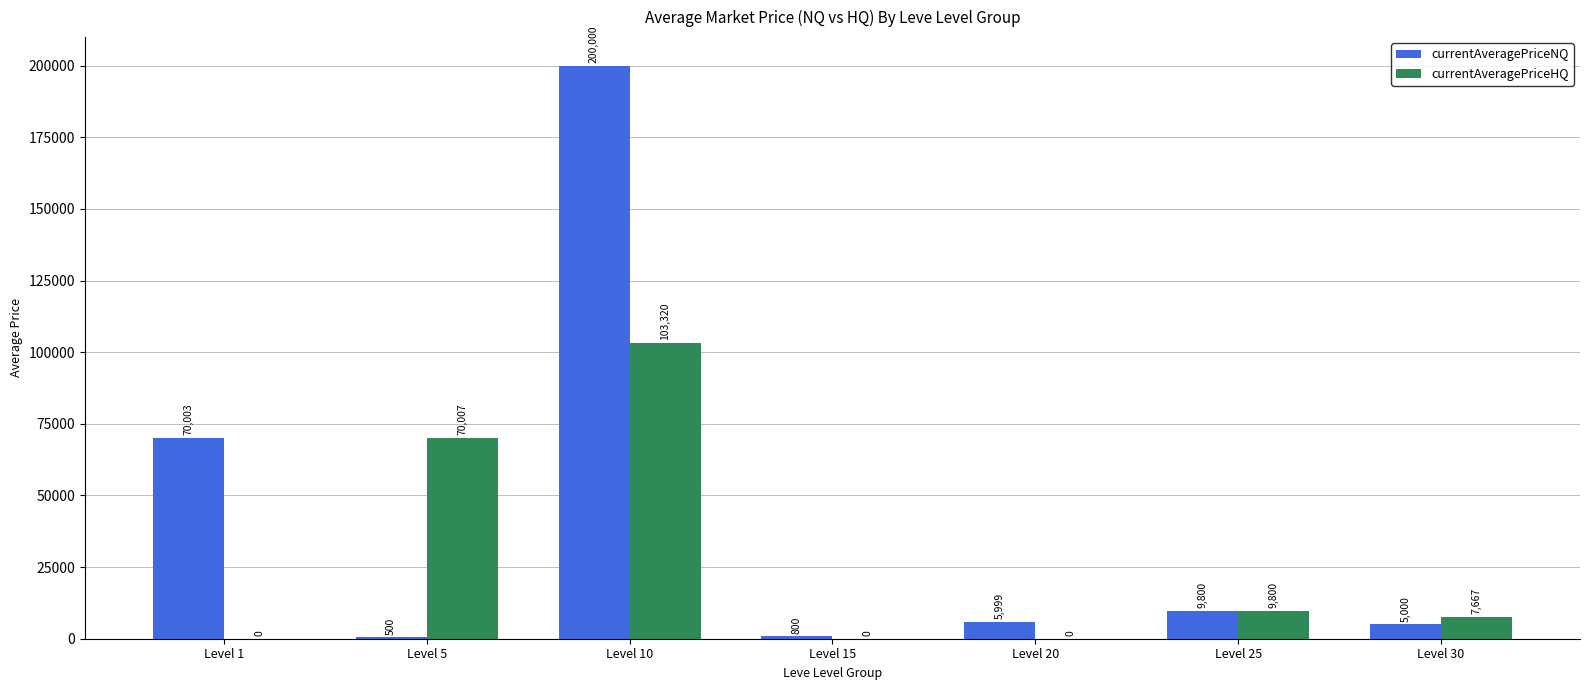

Which series changed the most between Level 10 and Level 20?

currentAveragePriceNQ